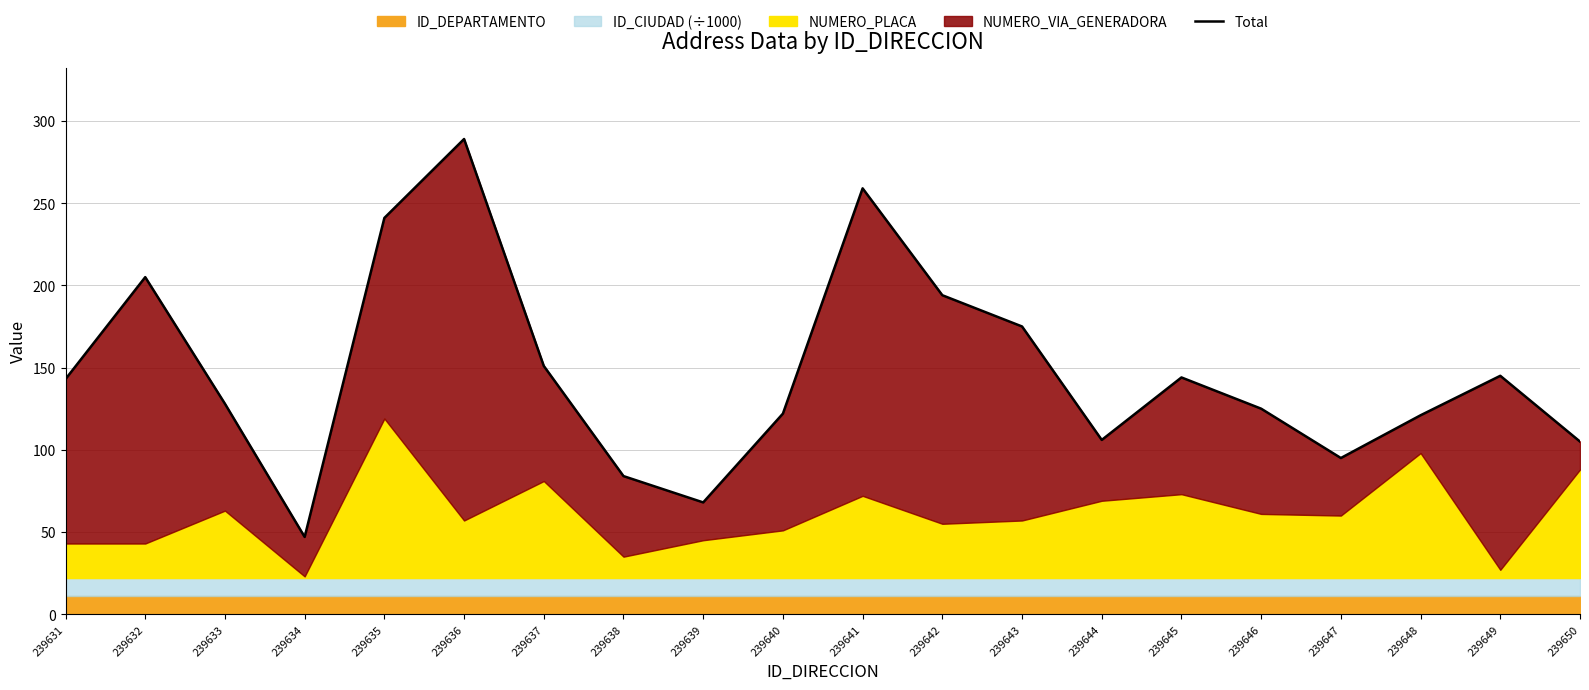

Rank the categories by value from highest to lowest.

239636, 239641, 239635, 239632, 239642, 239643, 239637, 239649, 239645, 239631, 239633, 239646, 239640, 239648, 239644, 239650, 239647, 239638, 239639, 239634